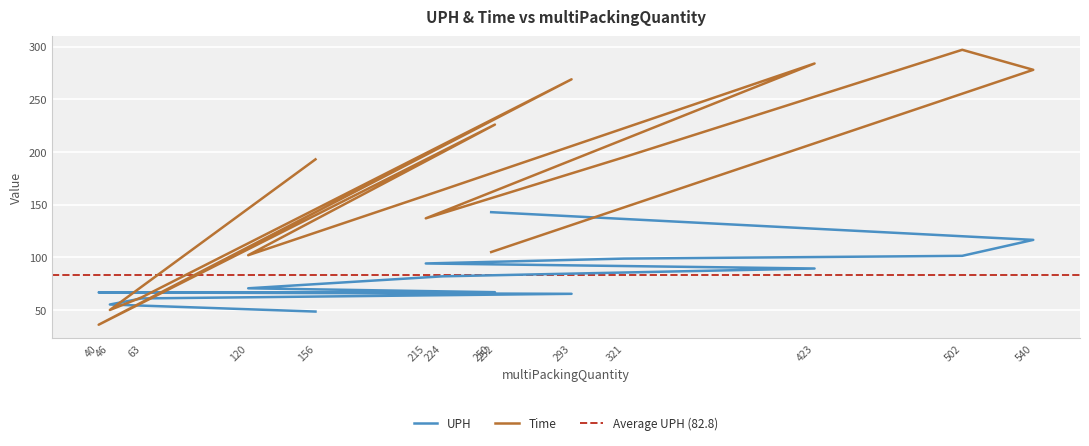

Does the chart display data point markers on the line(s)?

No